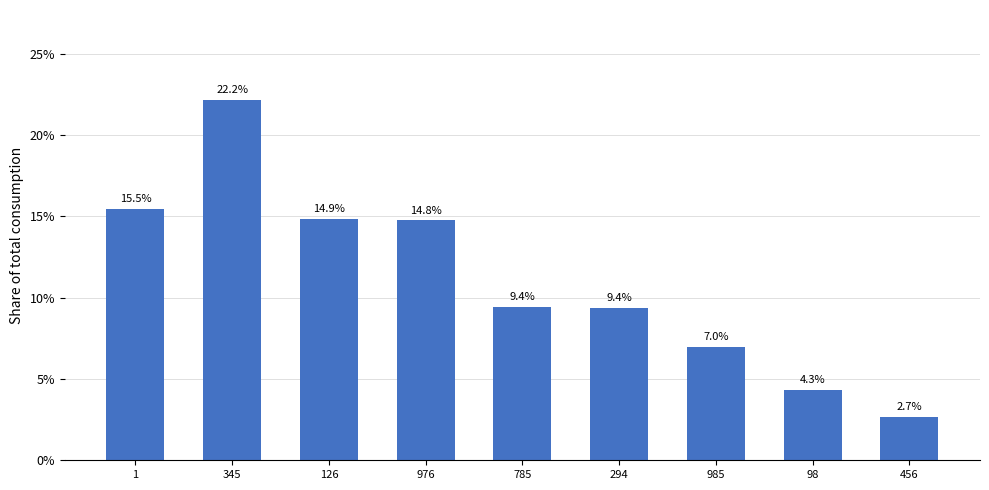

How many distinct data groups are displayed?

1